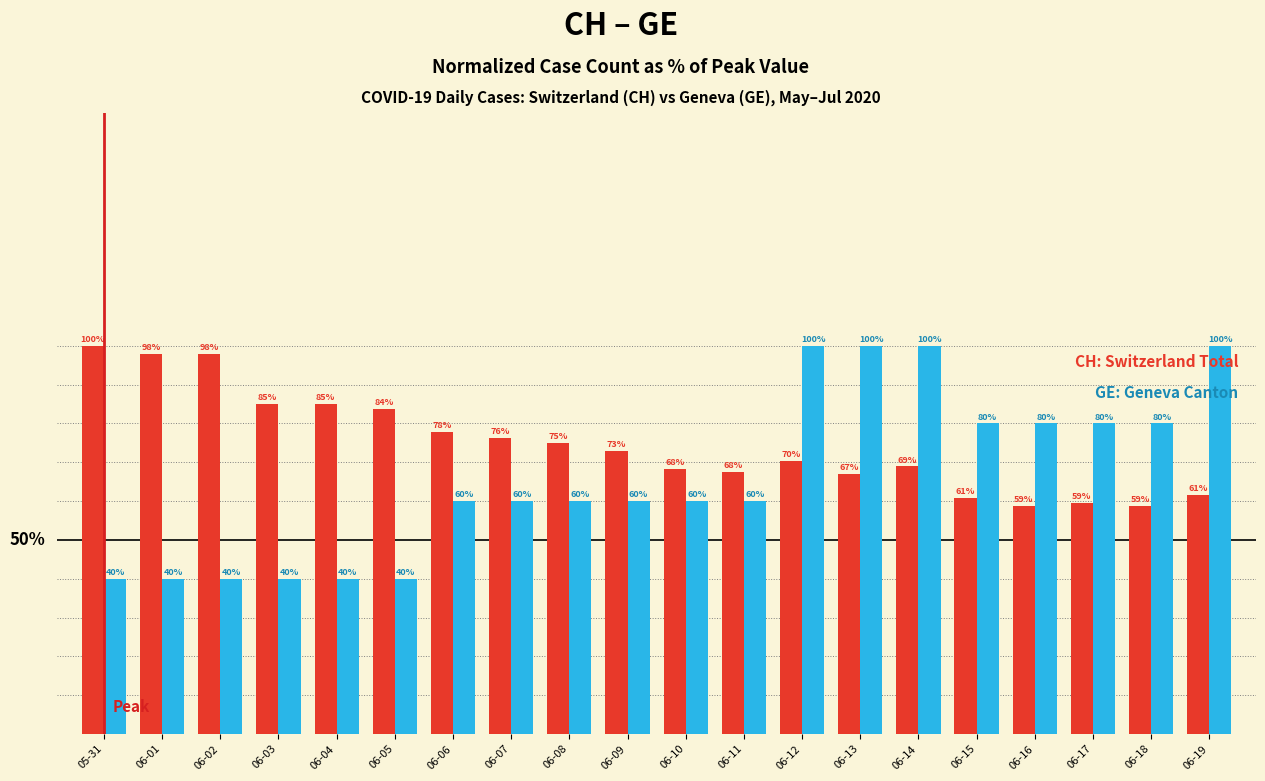

At which category is the sum across all series the highest?

06-12